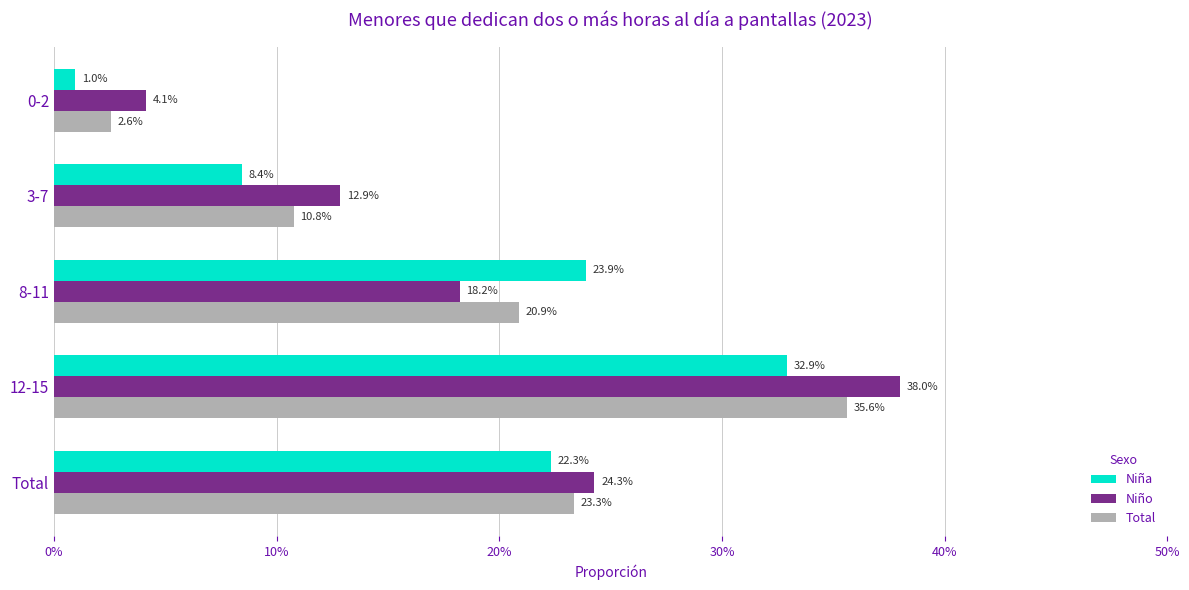

Rank the series by their average value, from lowest to highest.

Niña, Total, Niño